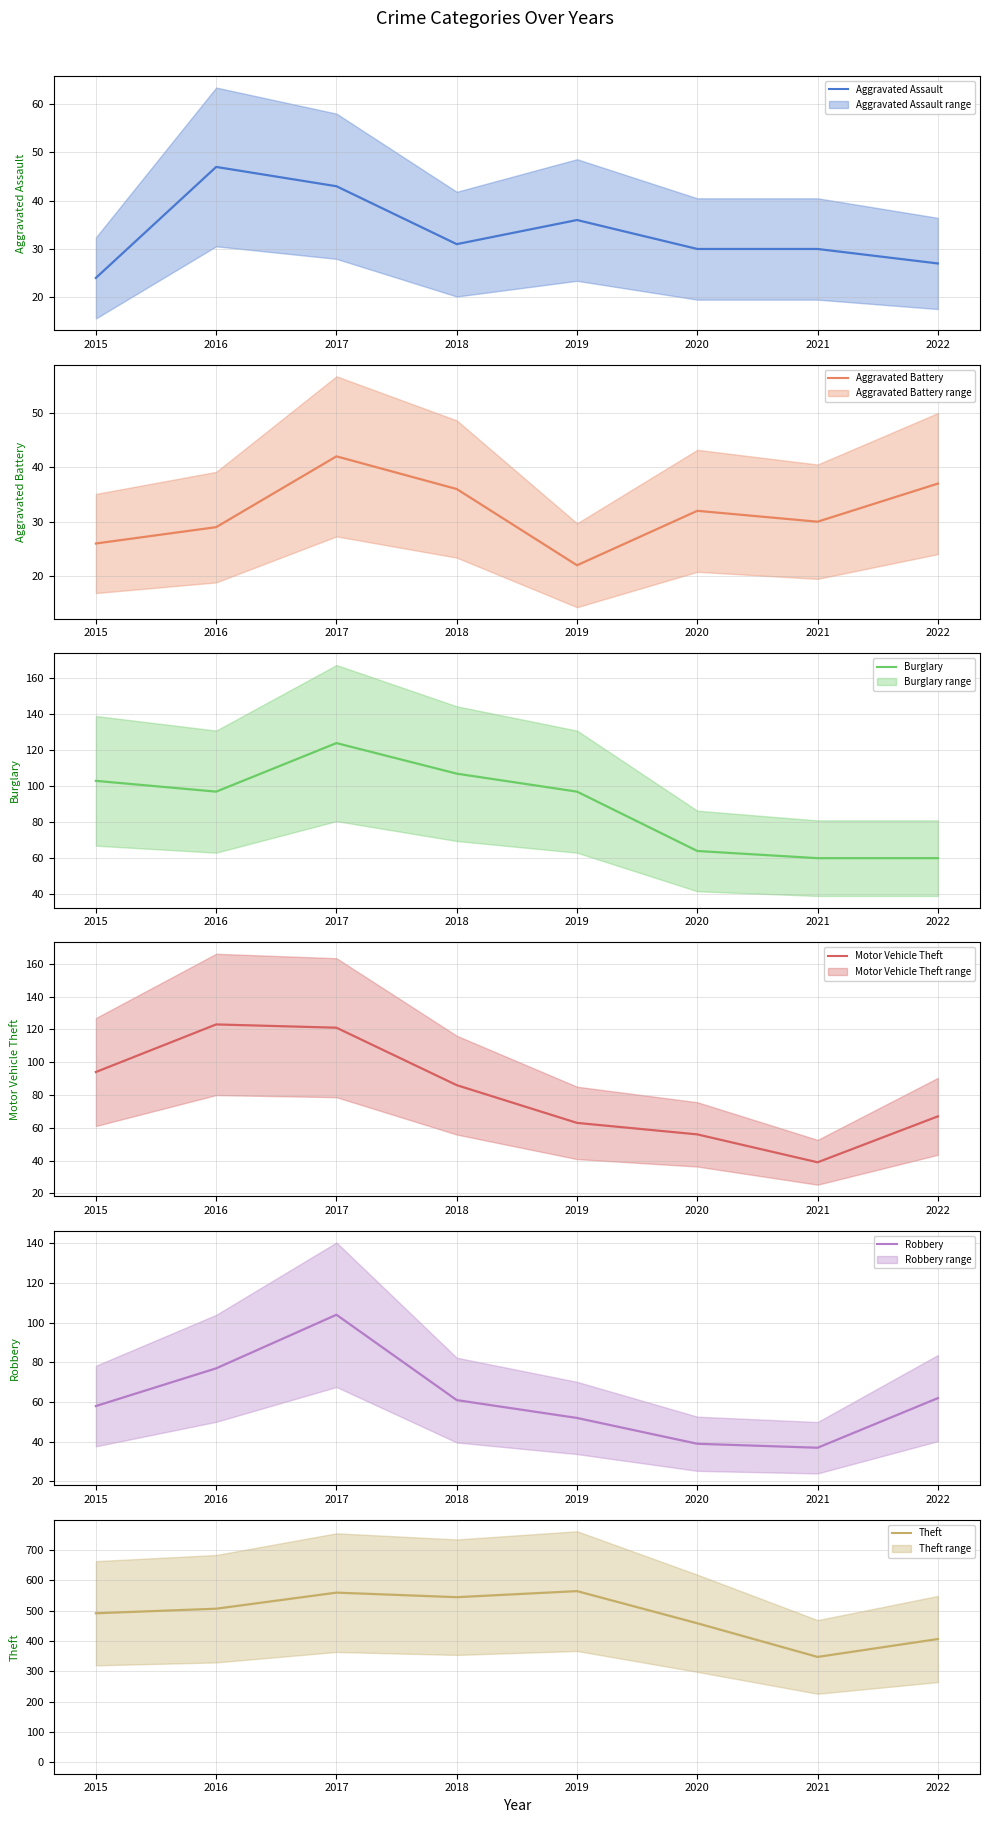

At which category does Theft reach its first local valley?

2018